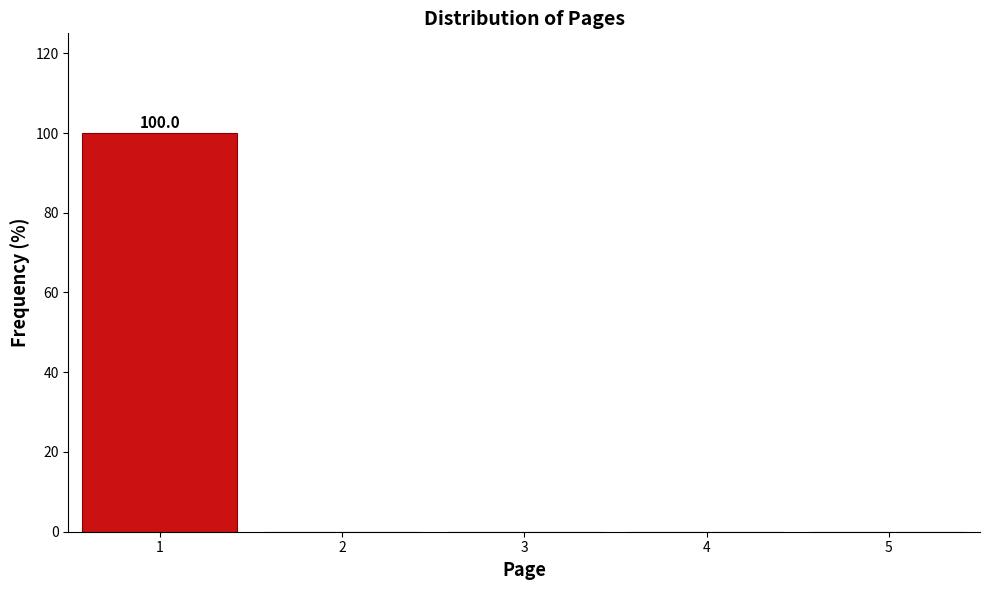

Over which range of the x-axis is the bar tallest?

0.5 to 1.5